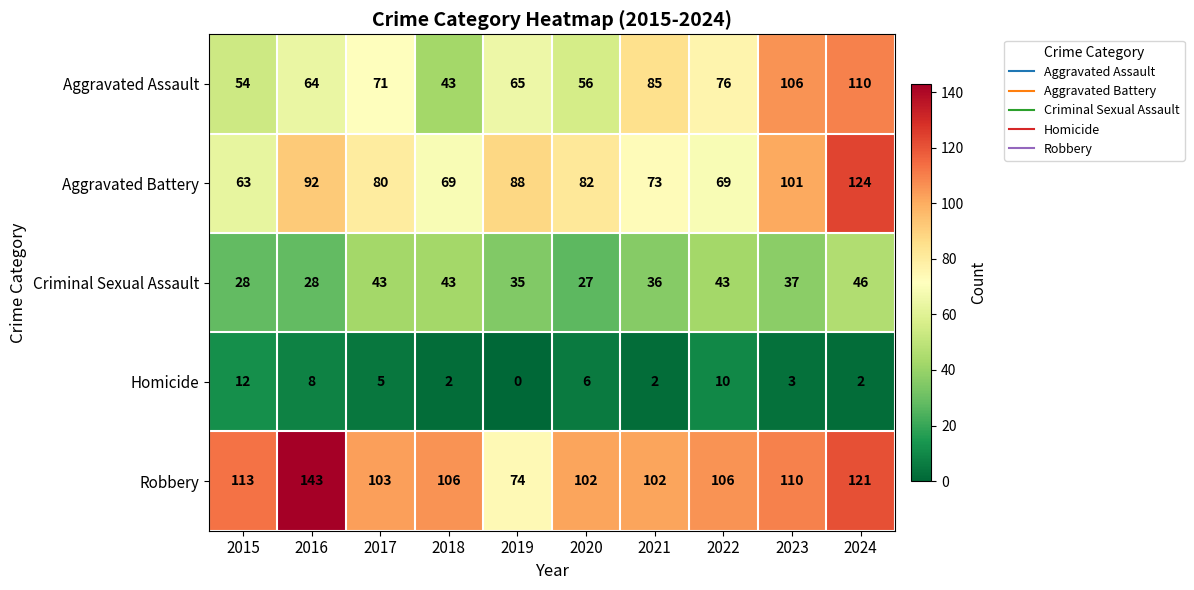

What is the total value across all series at 2021?

298